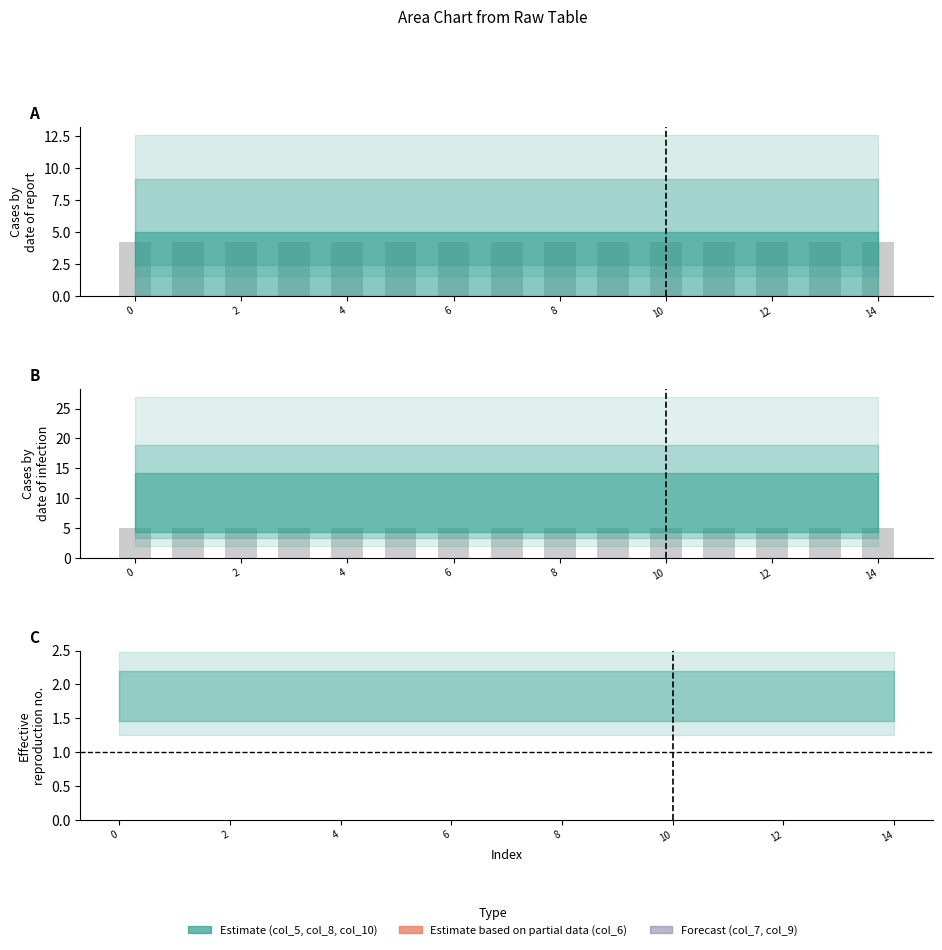

Does the chart contain any negative values?

No